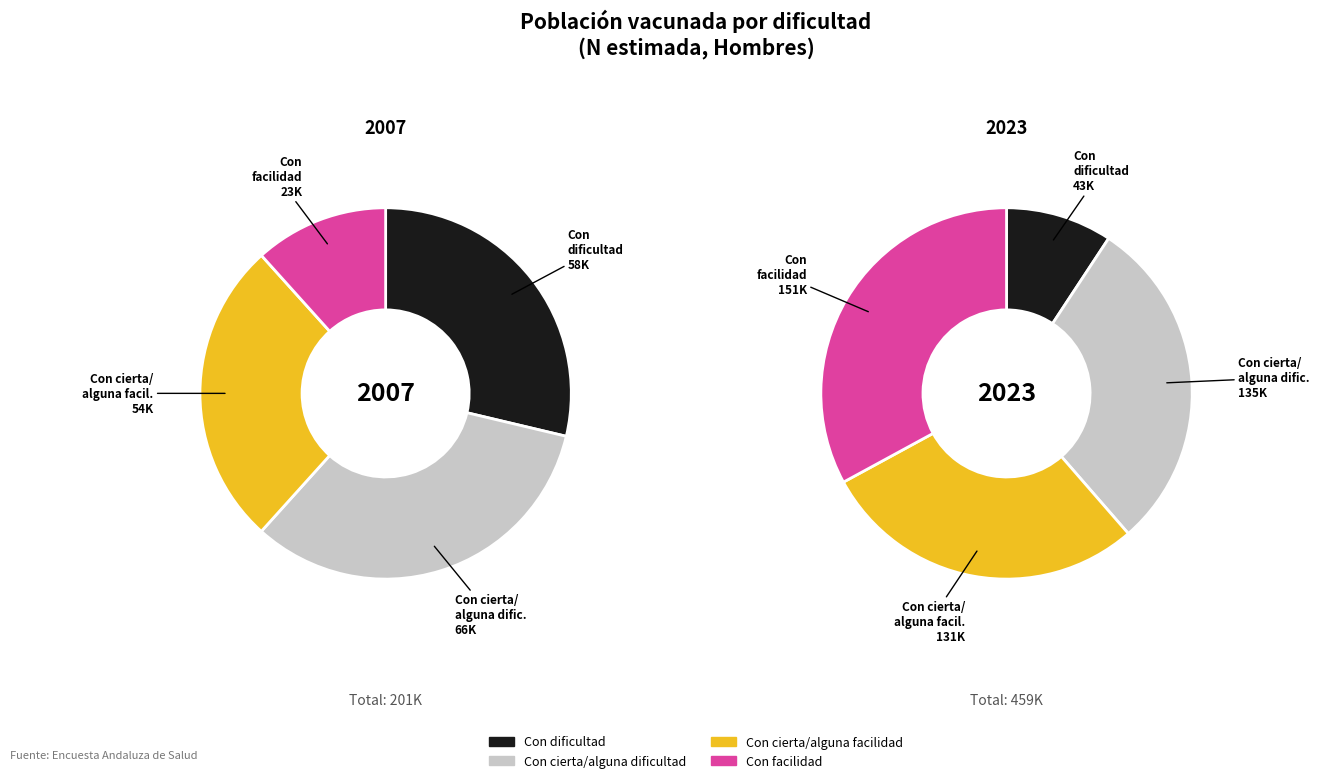

Count the number of slices in the pie.

4